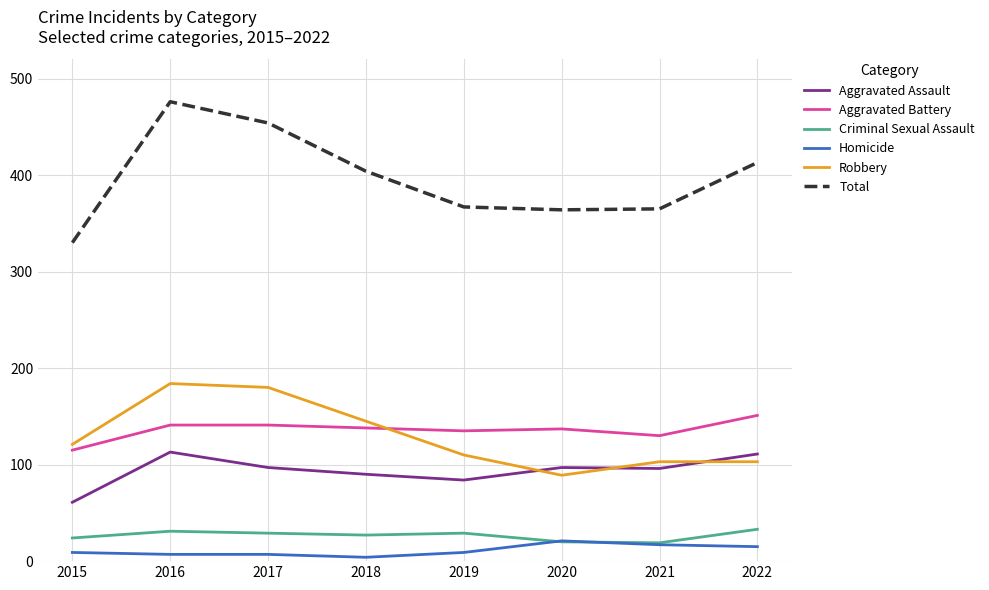

Is the value of Aggravated Assault at 2016 greater than the value of Robbery at 2020?

Yes